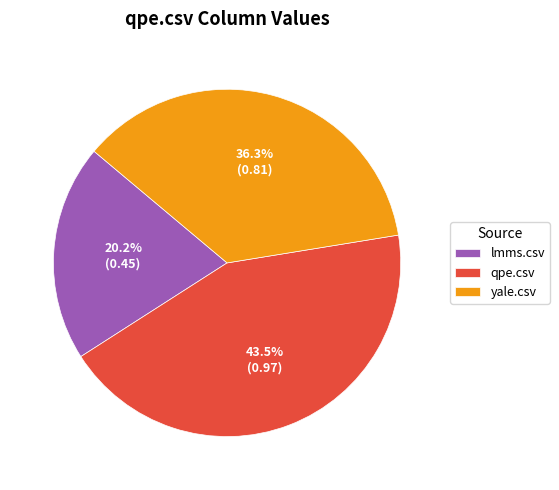

Is lmms.csv the majority of the pie?

No